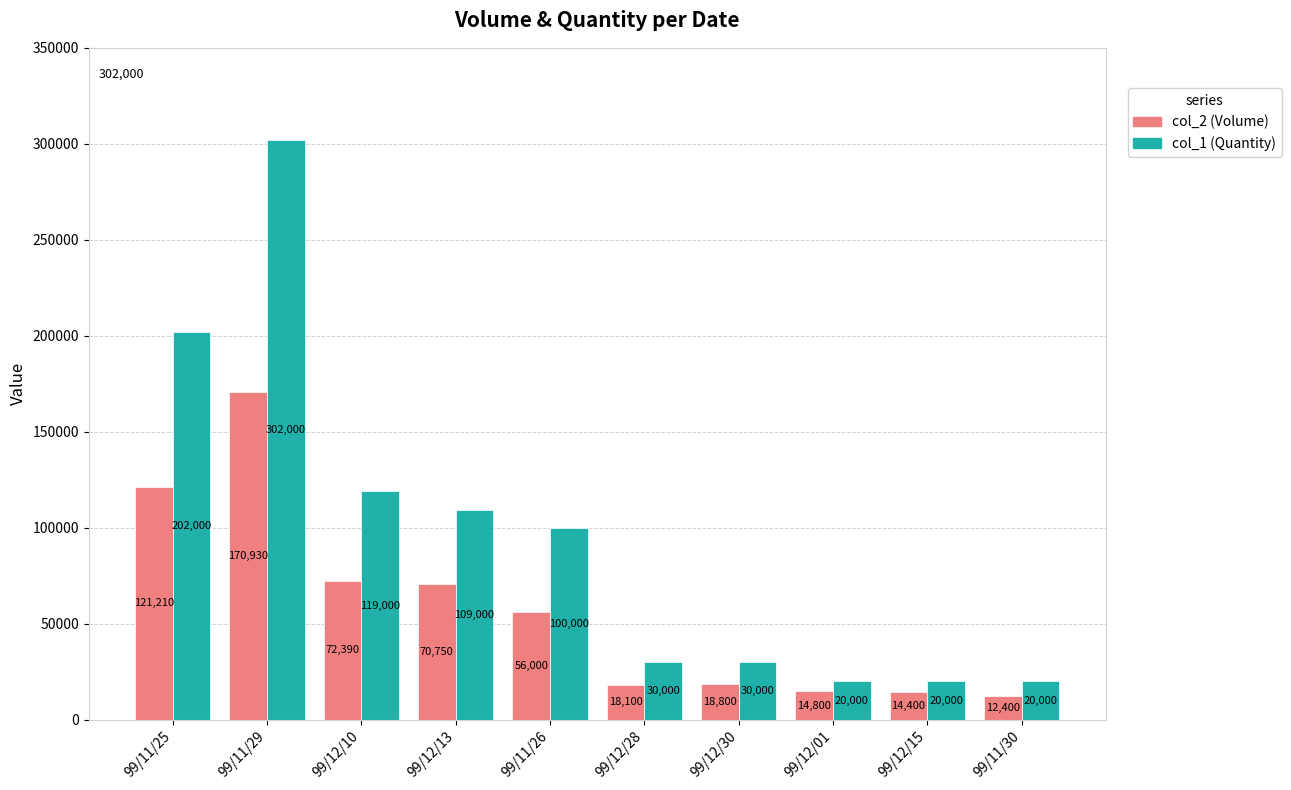

At which label is col_1 (Quantity) closest to 161000?

99/11/25